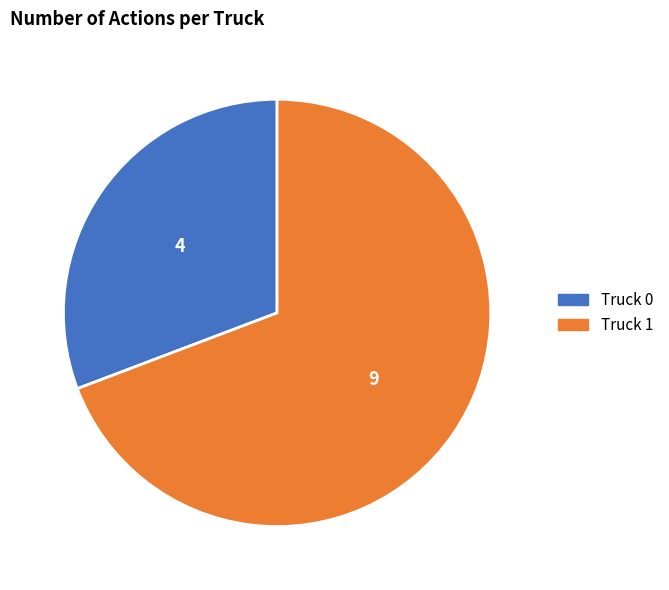

How many slices are in this pie chart?

2